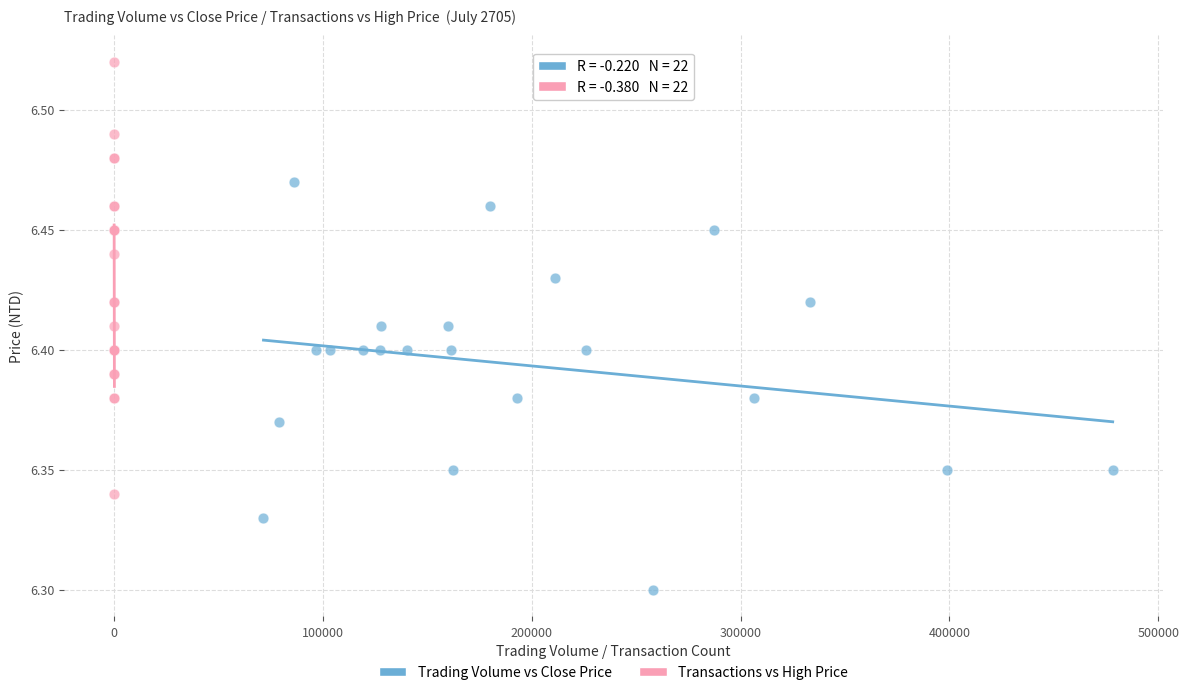

Which series has the widest spread of Y values?

Transactions vs High Price